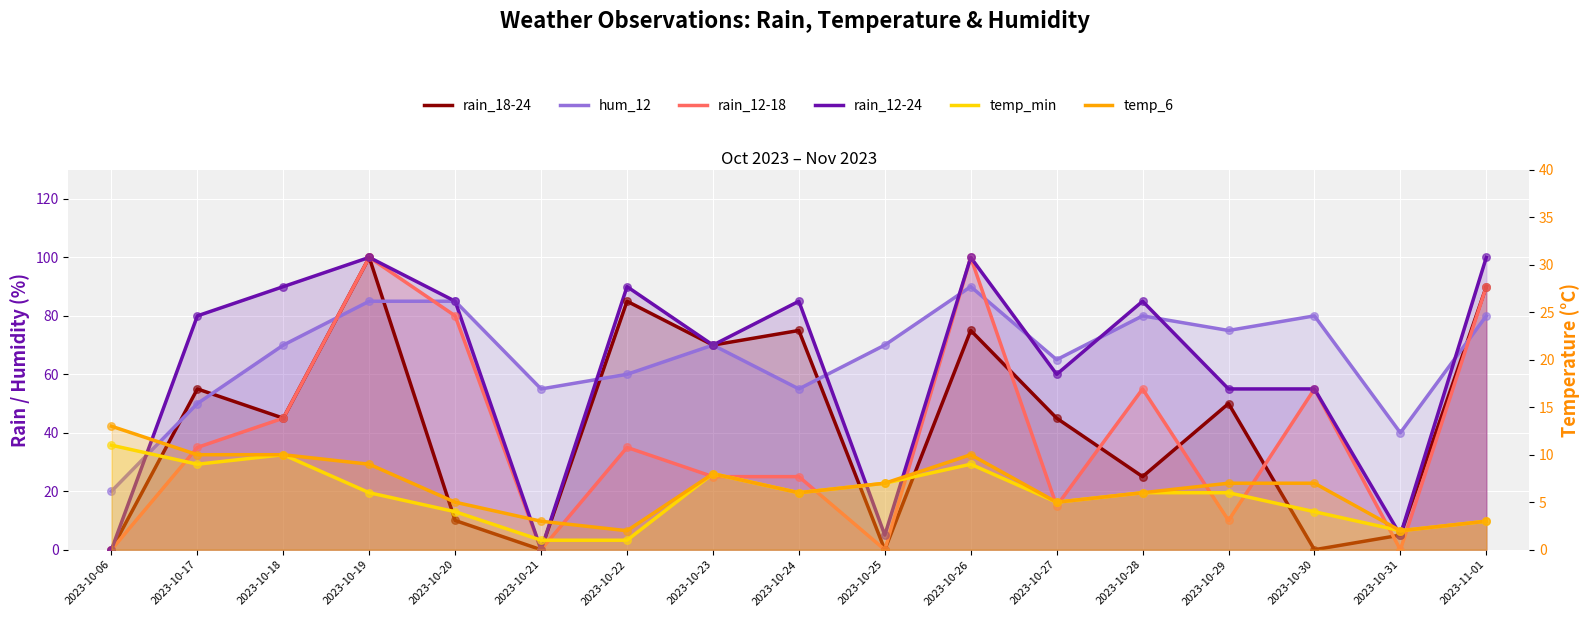

What is the total value across all series at 2023-10-26?

384